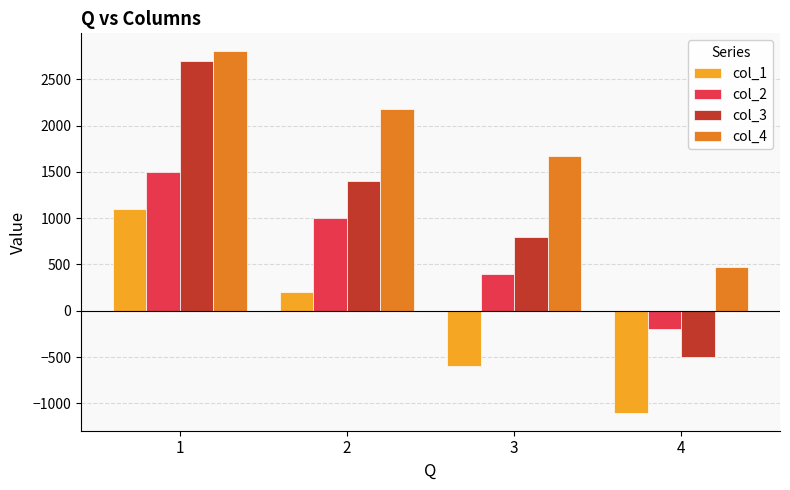

What is the difference between the maximum and minimum values in the col_4 series?

2324